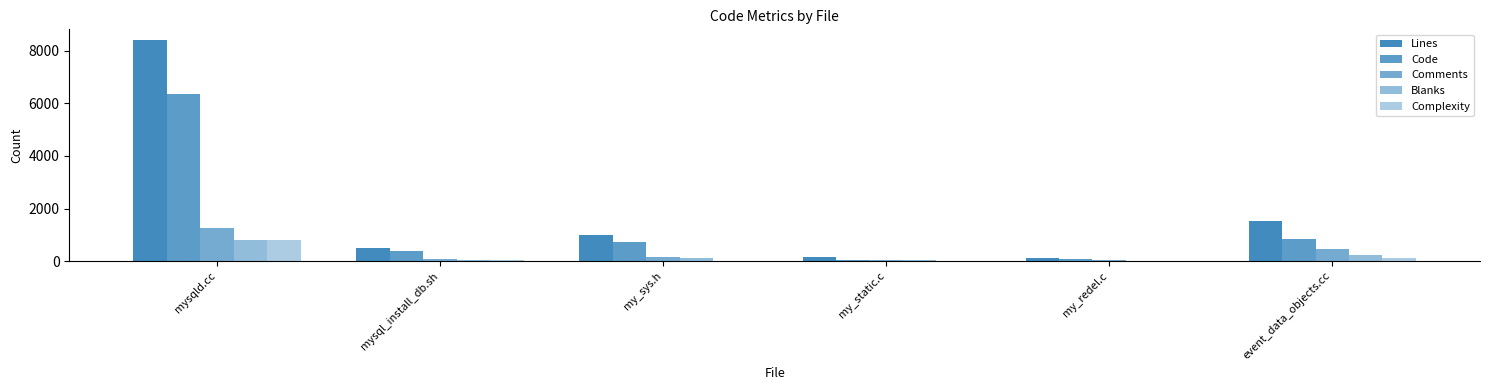

Does the chart contain stacked bars?

No